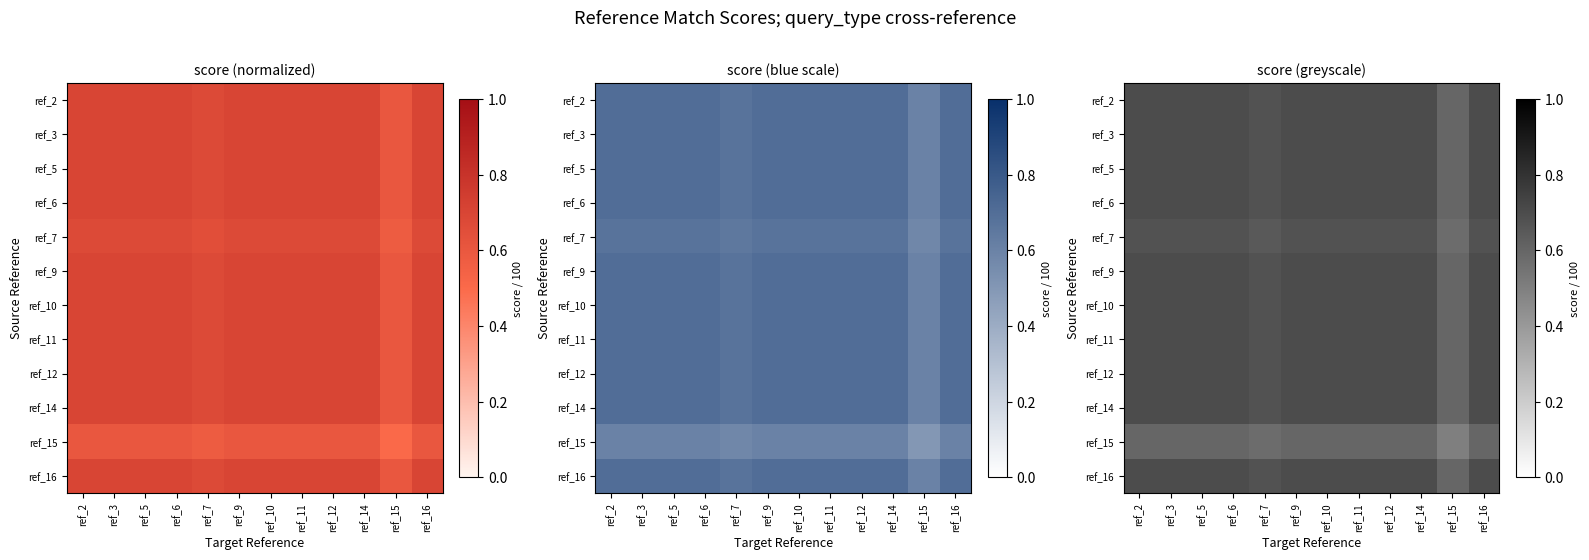

At how many categories does at least one series exceed 0?

12